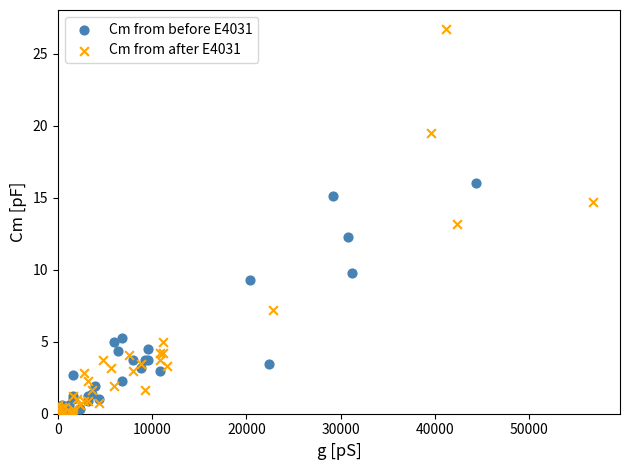

Which series contains the highest Y value?

Cm from after E4031